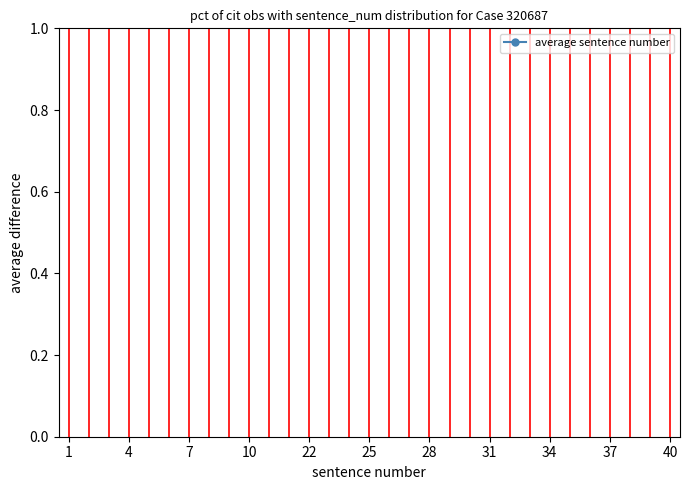

Count the number of categories in the chart.

31